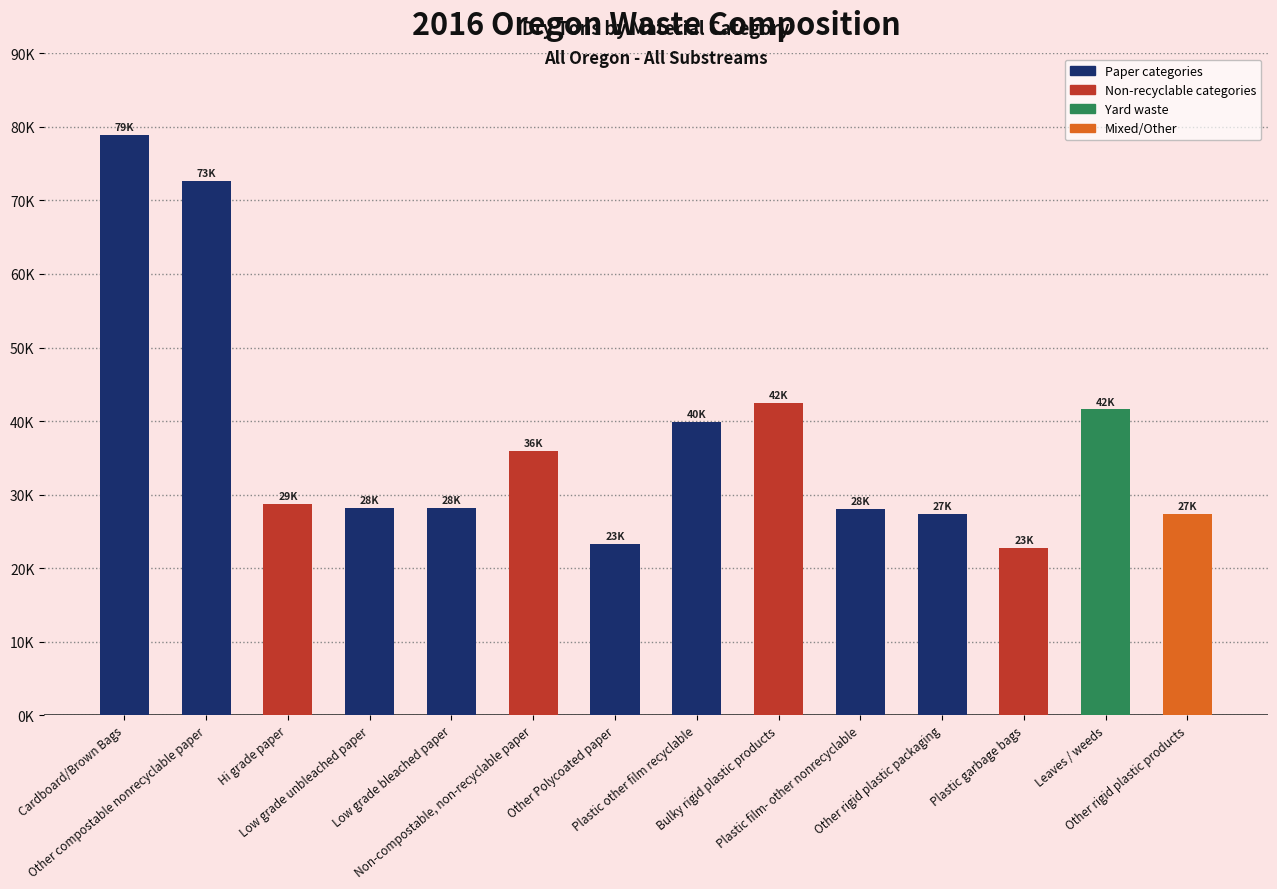

List the labels in order of value, smallest first.

Plastic garbage bags, Other Polycoated paper, Other rigid plastic products, Other rigid plastic packaging, Plastic film- other nonrecyclable, Low grade bleached paper, Low grade unbleached paper, Hi grade paper, Non-compostable, non-recyclable paper, Plastic other film recyclable, Leaves / weeds, Bulky rigid plastic products, Other compostable nonrecyclable paper, Cardboard/Brown Bags